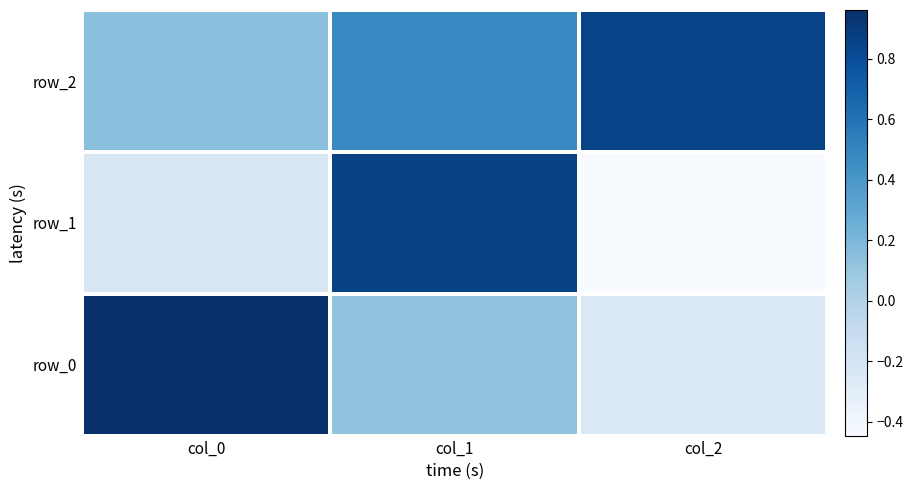

Reading left to right, list all the values displayed in this chart.

row_0: 1.0	0.1	-0.2
row_1: -0.2	0.9	-0.4
row_2: 0.2	0.5	0.9